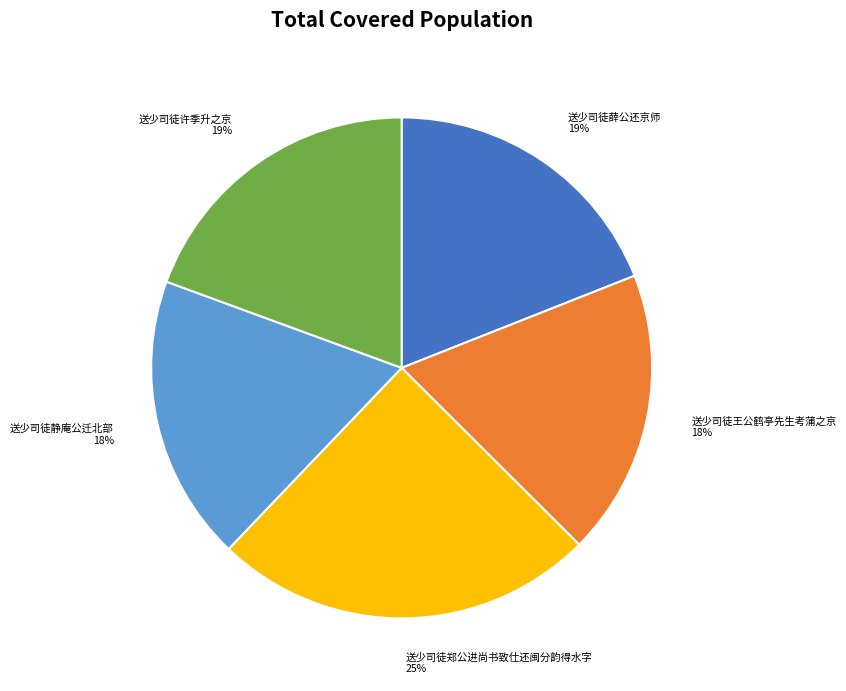

To the nearest percent, what percentage of the pie is 送少司徒郑公进尚书致仕还闽分韵得水字?

25%